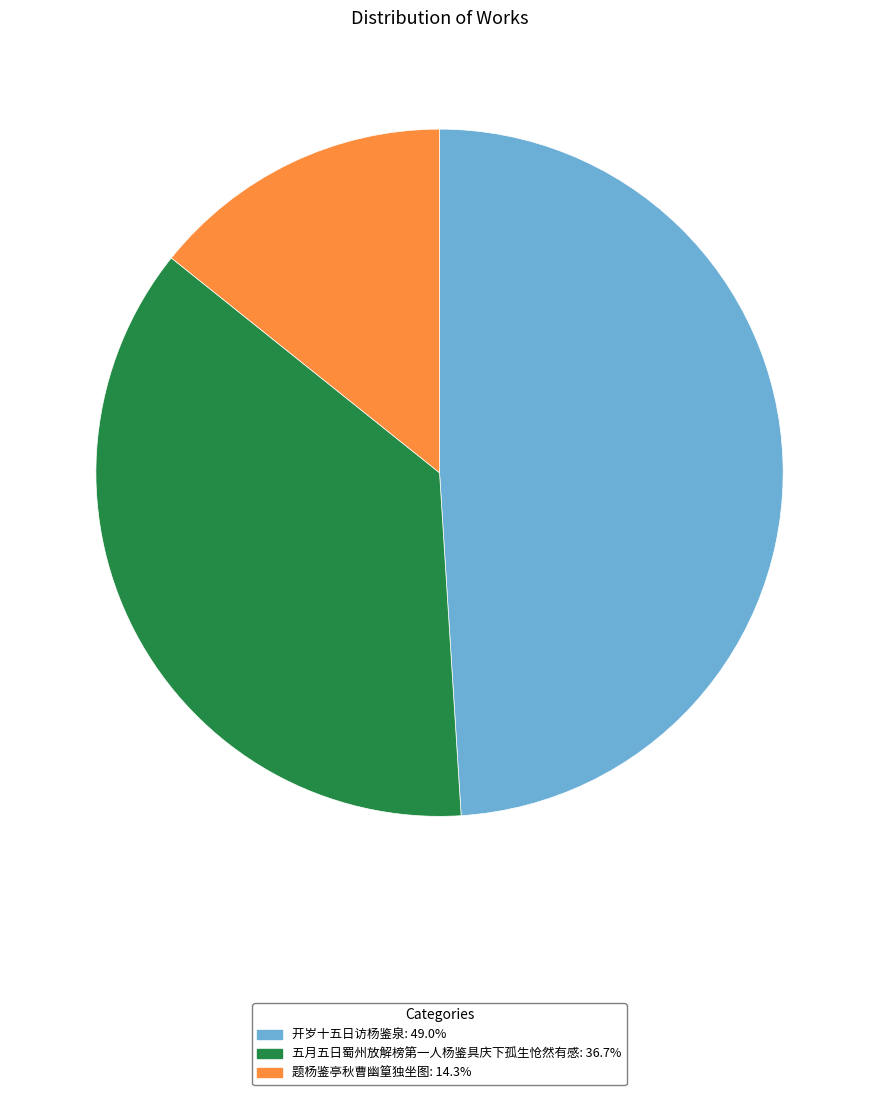

Does any single category account for the majority?

No